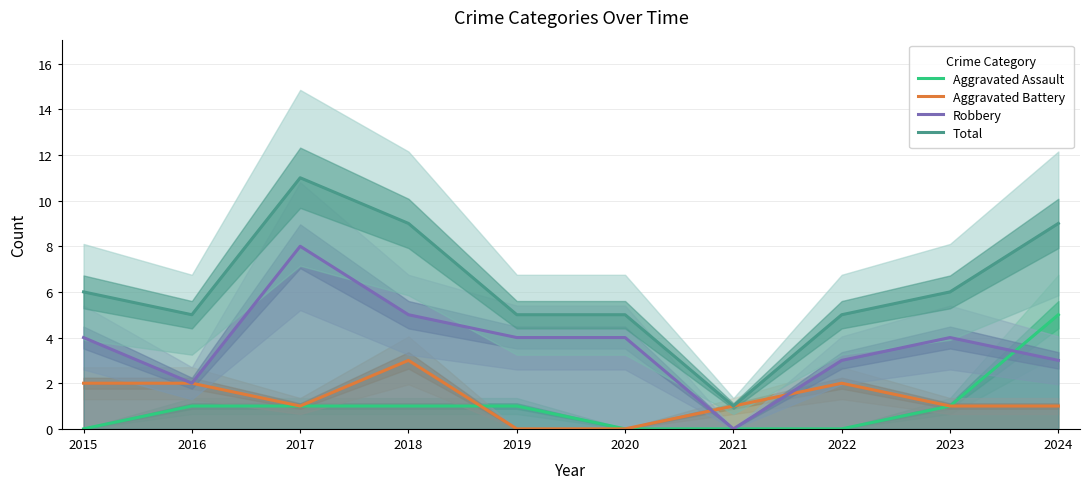

Between 2016 and 2021, which is larger?

2016